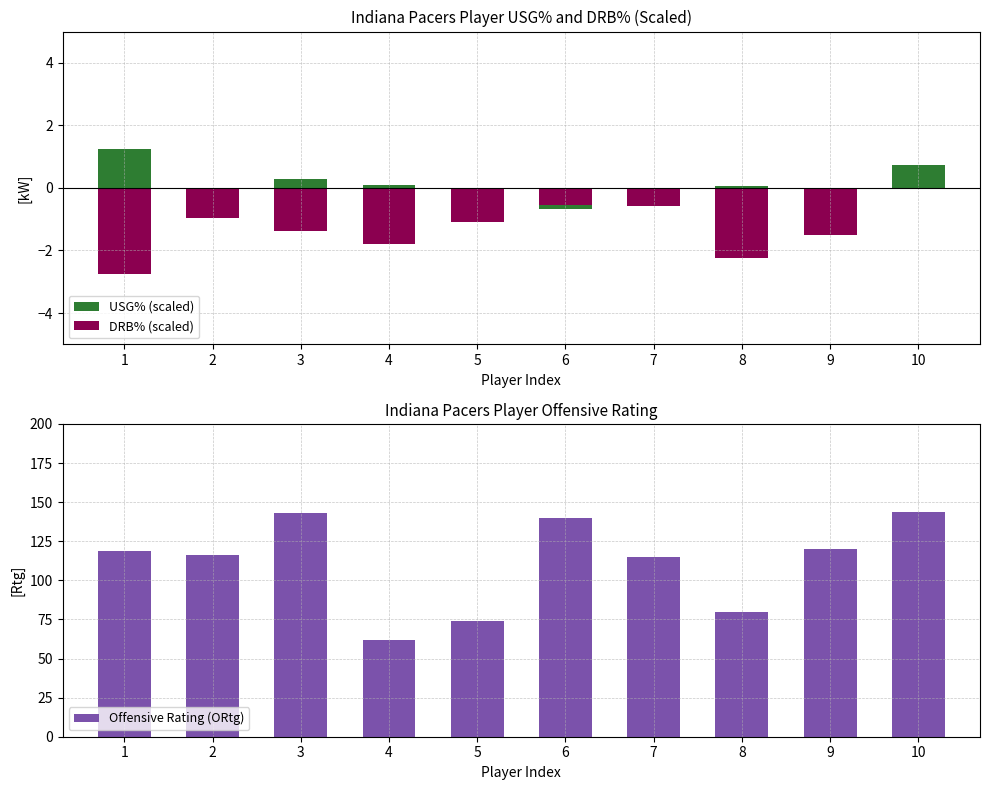

Reading right to left, what are all the values shown in this chart?

USG% (scaled): 0.7	-0.4	0.1	-0.6	-0.7	-0.1	0.1	0.3	-1.0	1.2
DRB% (scaled): 0.0	-1.5	-2.2	-0.6	-0.5	-1.1	-1.8	-1.4	-1.0	-2.8
Offensive Rating (ORtg): 144.0	120.0	80.0	115.0	140.0	74.0	62.0	143.0	116.0	119.0